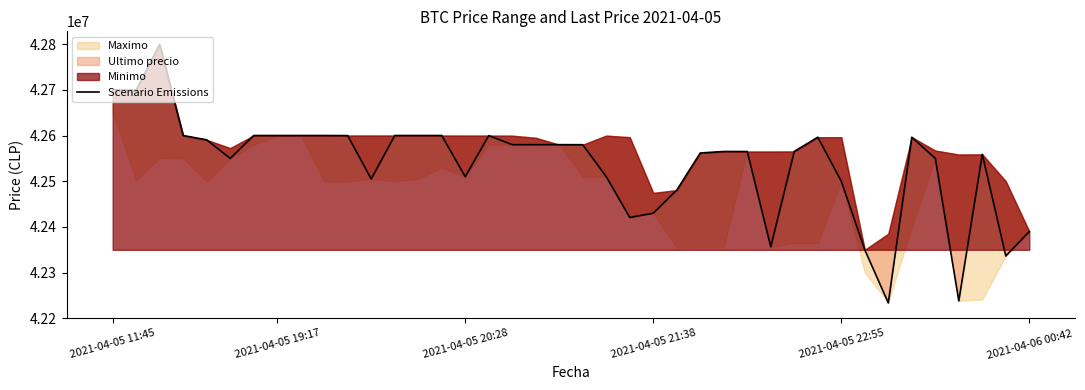

What is the value of the 11th point from the left?

42599821